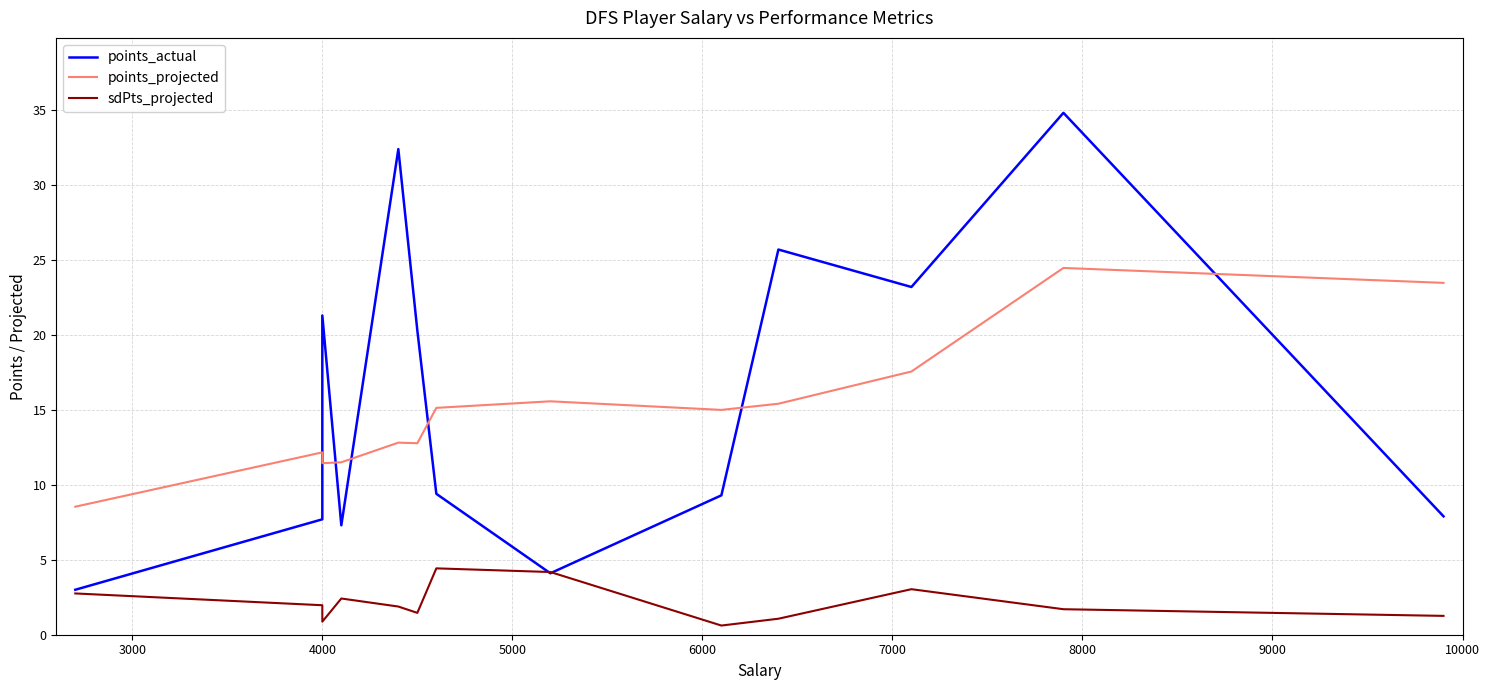

At how many categories does at least one series exceed 13?

10